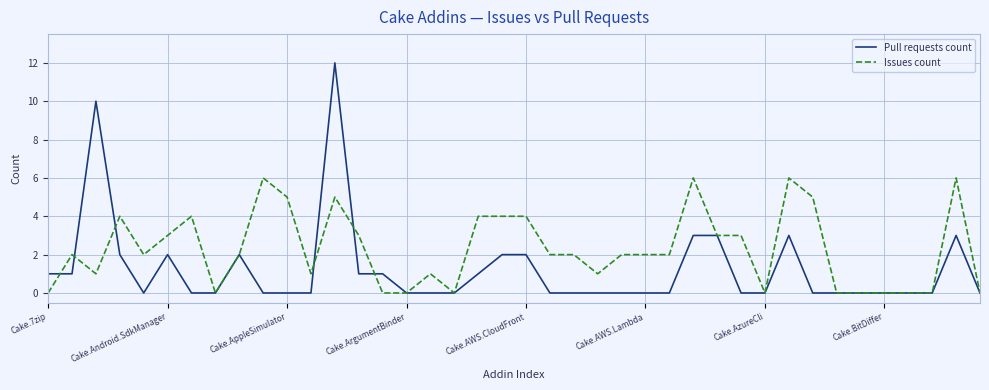

List the series in order of their peak value, highest first.

Pull requests count, Issues count